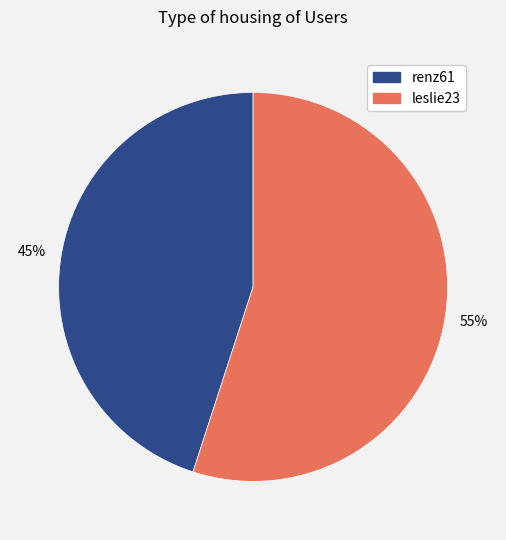

To the nearest percent, what is the difference between the leslie23 and renz61 slice percentages?

10%